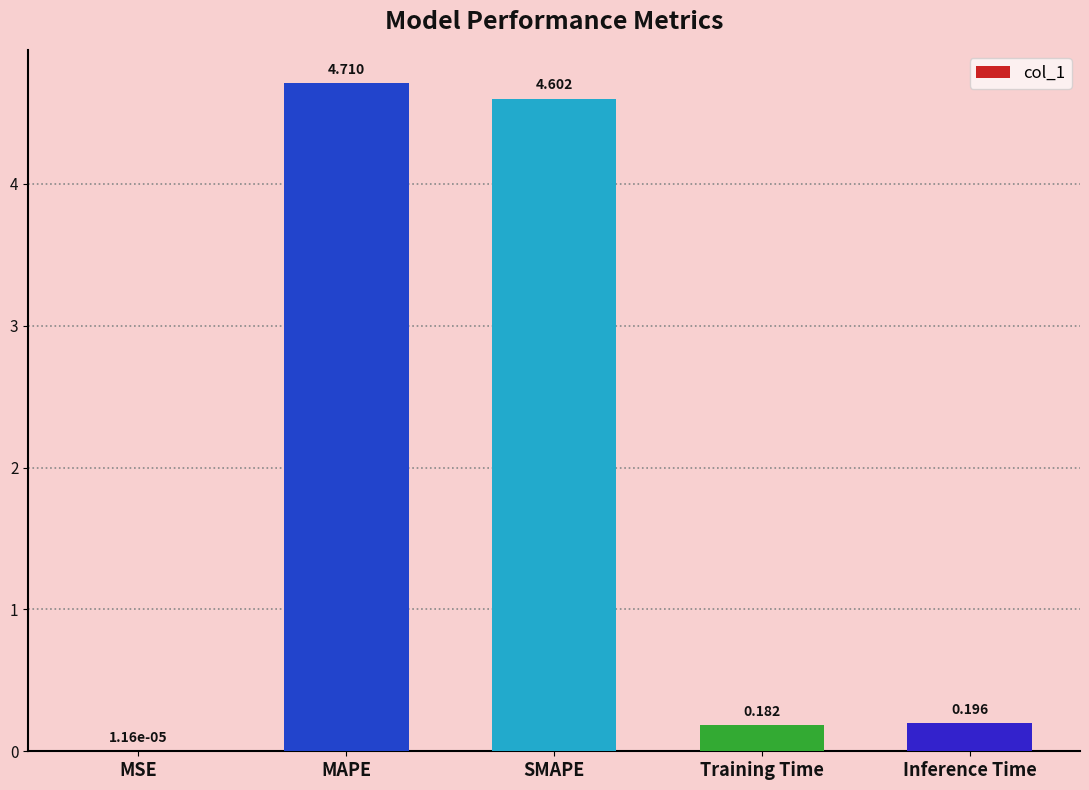

Which has a higher value, SMAPE or MSE?

SMAPE